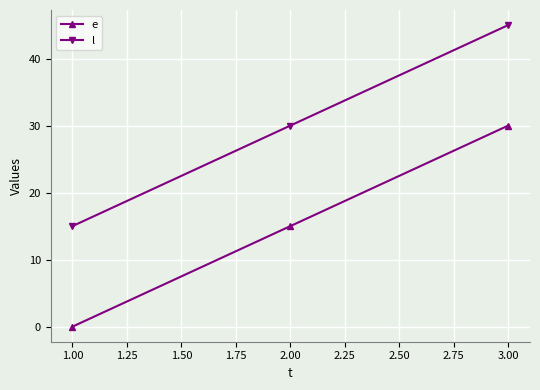

What is the spread (max minus min) of values at 2.00?

15